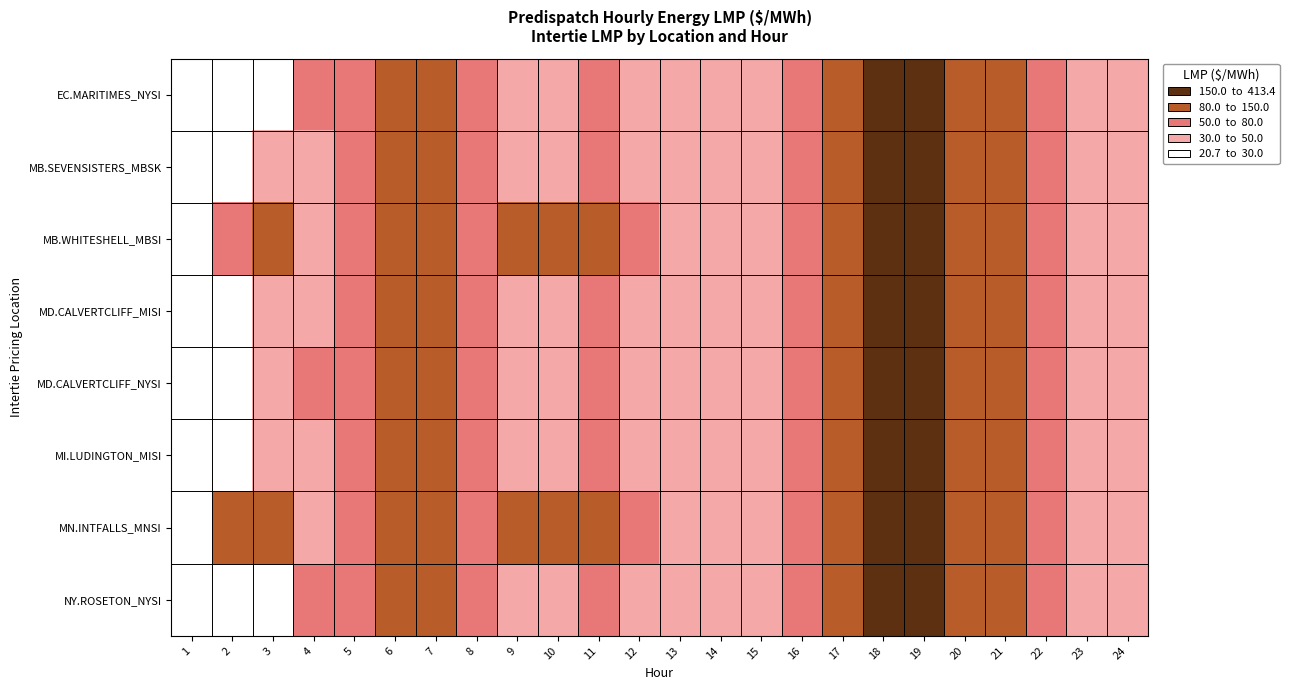

What is the spread (max minus min) of values at 22?

5.2